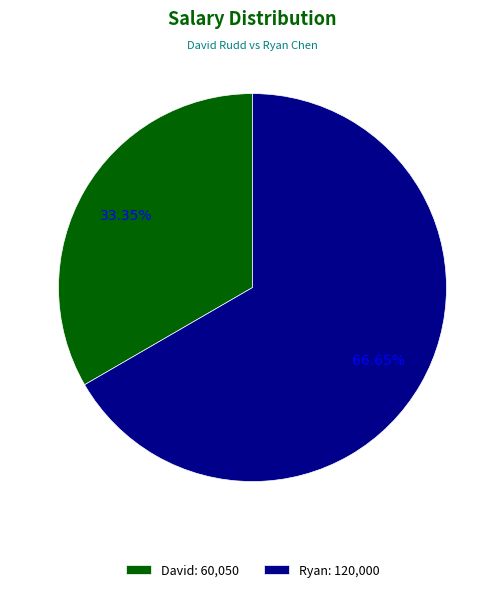

True or false: David accounts for 27% of the total.

False